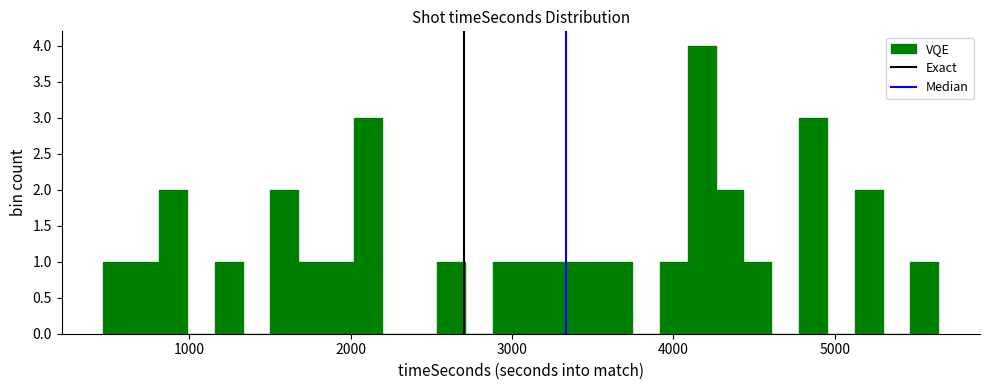

Around what value on the x-axis is the tallest bar? Give the approximate position of its centre, as read against the axis.

4200